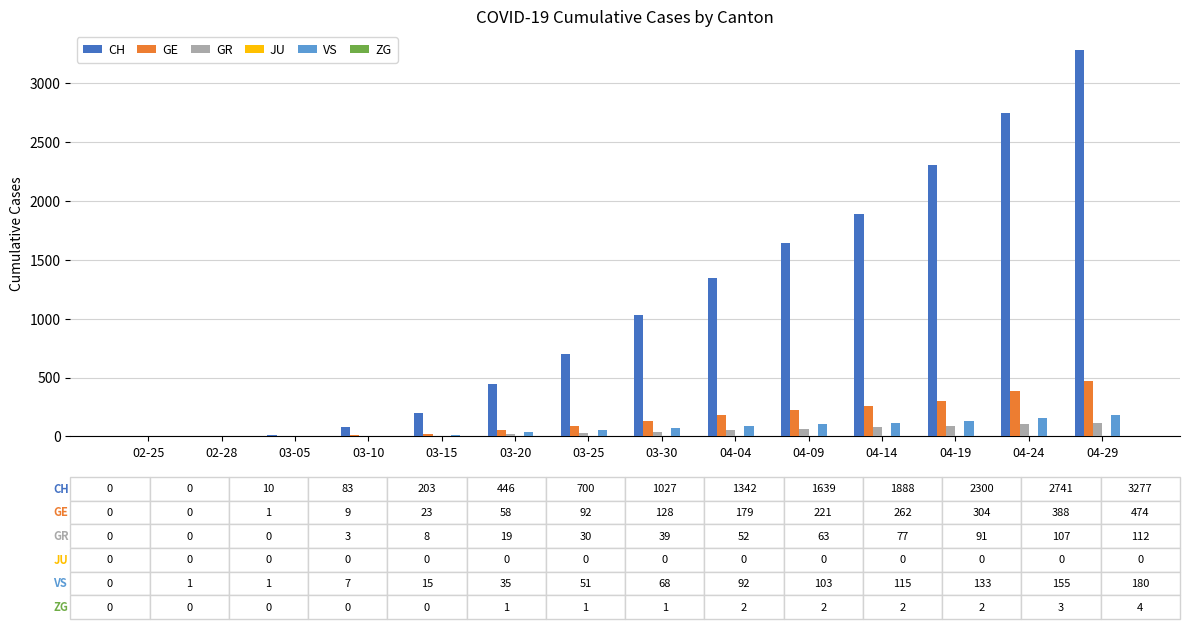

What is the average value of the CH series?

1118